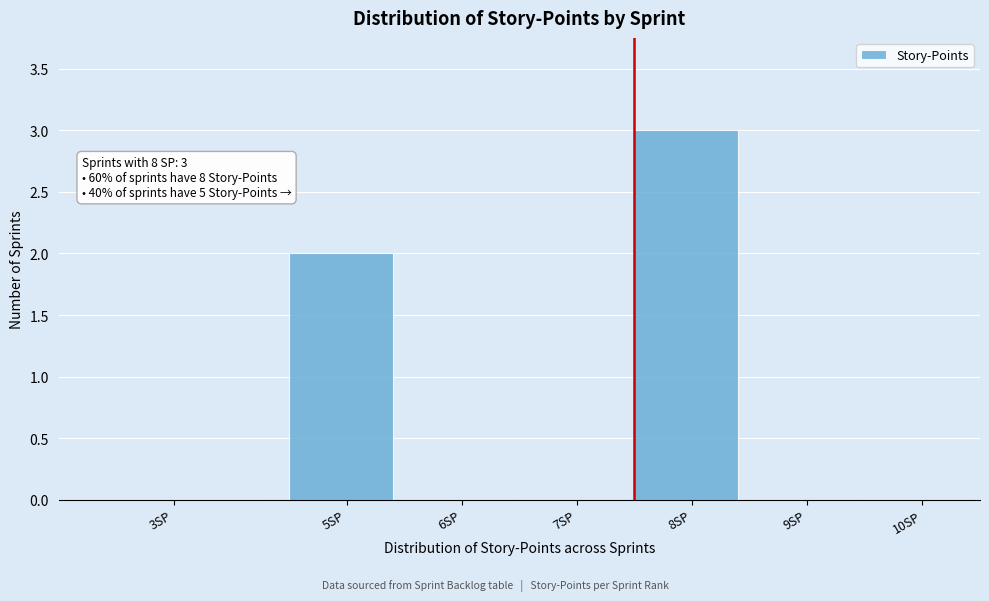

Reading right to left, transcribe all the data shown in this chart.

10SP=0	9SP=0	8SP=3	7SP=0	6SP=0	5SP=2	3SP=0